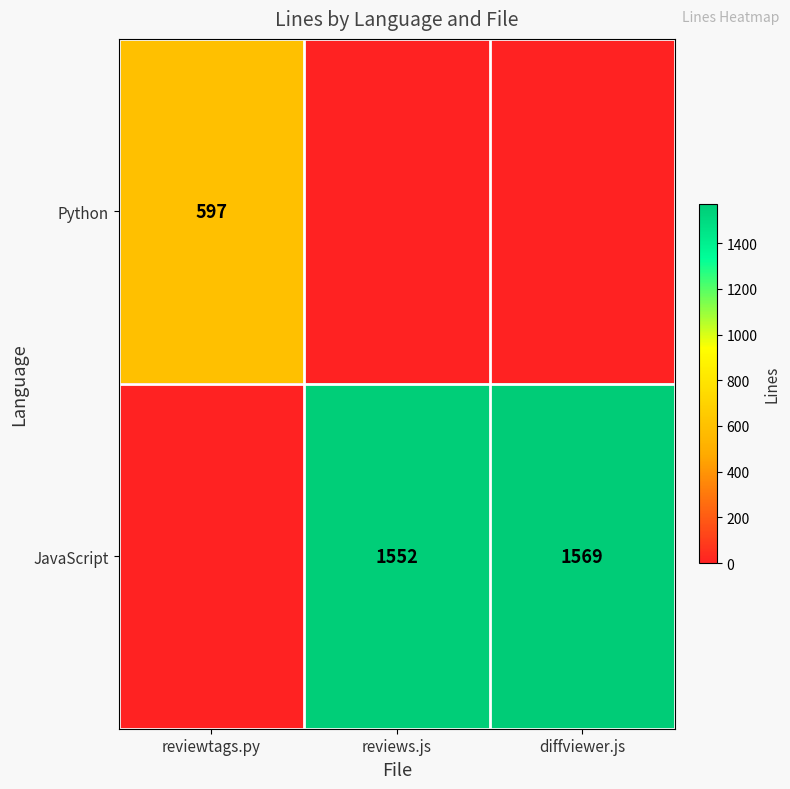

At which category does the chart reach its peak across all series?

diffviewer.js